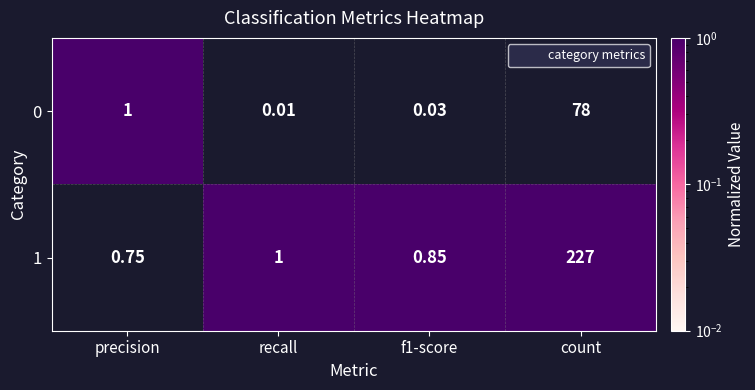

At which category is the sum across all series the highest?

count